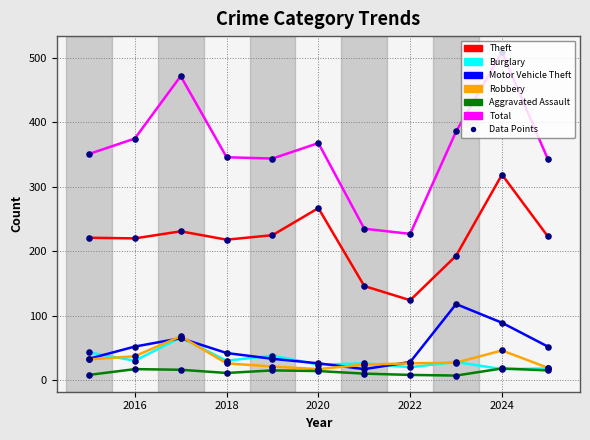

What are all the series names shown in the legend?

Theft, Burglary, Motor Vehicle Theft, Robbery, Aggravated Assault, Total